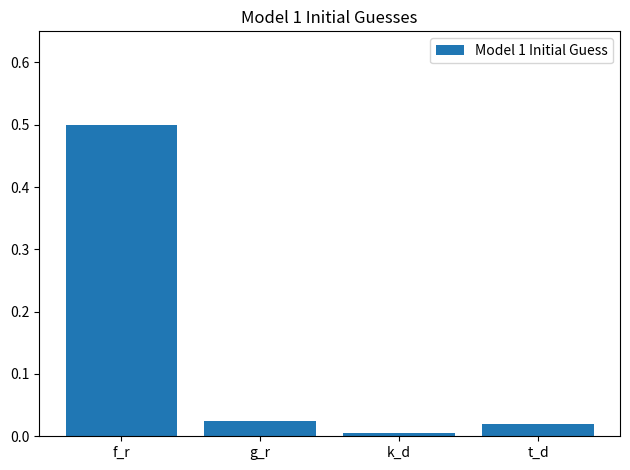

What is the difference between the values at k_d and f_r?

0.5